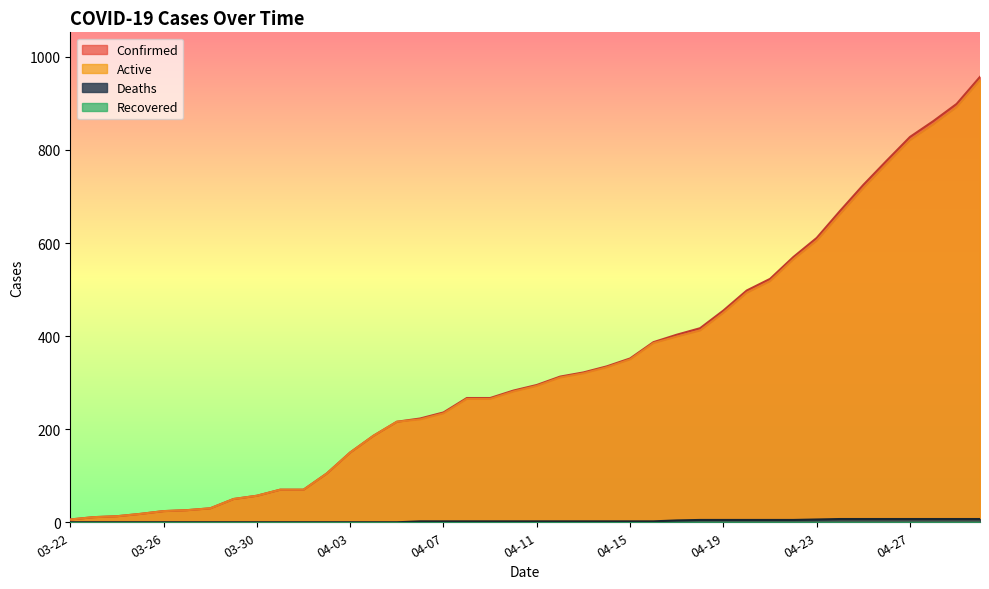

At which category is the sum across all series the highest?

04-30